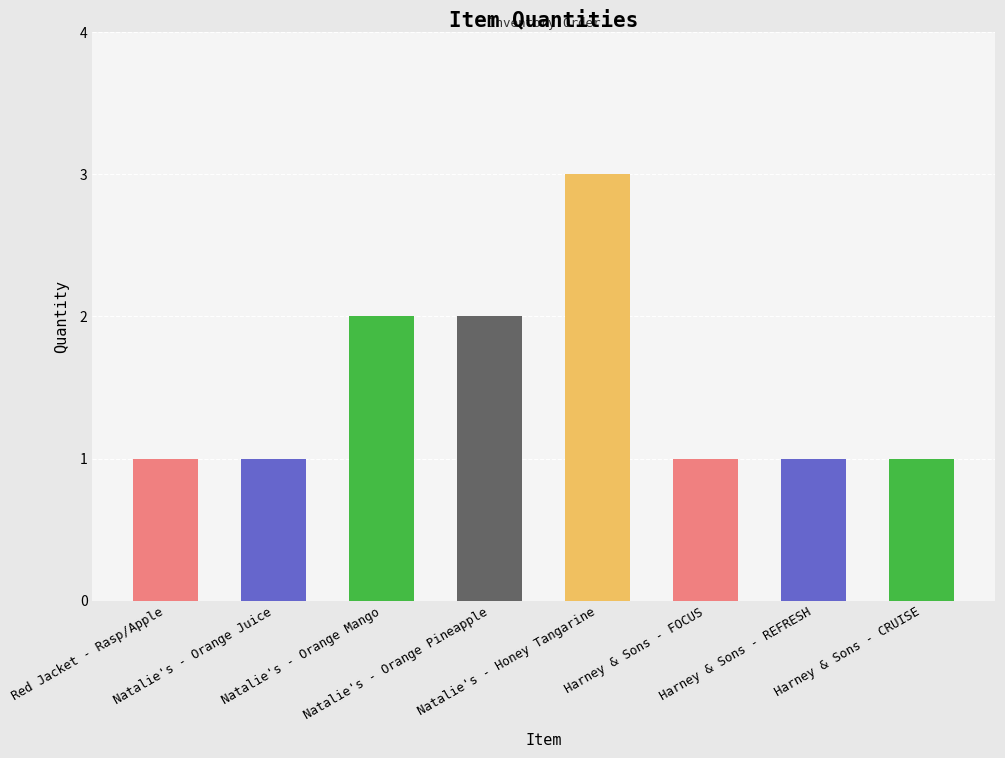

How many distinct data groups are displayed?

1